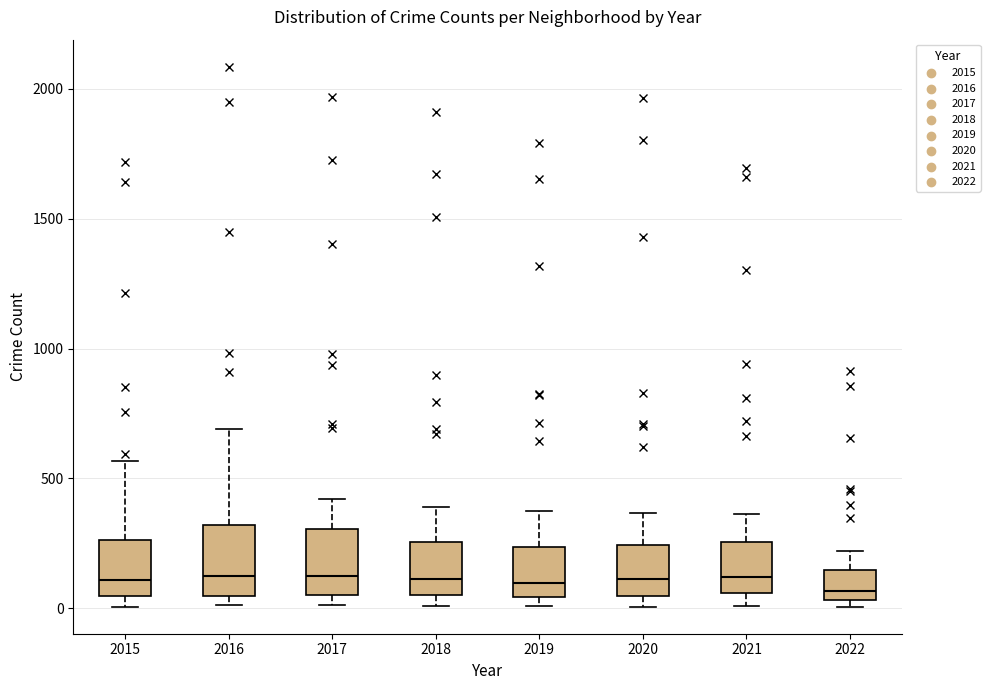

Reading left to right, transcribe this box plot: for each box, give where its median line is, the range the box spans, and where its two whiskers end, as read against the y-axis. The values are not printed on the chart, so give them approximately, as read against the axis.

2015: median 100, box 50 to 250, whiskers 0 to 550
2016: median 150, box 50 to 300, whiskers 0 to 700
2017: median 100, box 50 to 300, whiskers 0 to 400
2018: median 100, box 50 to 250, whiskers 0 to 400
2019: median 100, box 50 to 250, whiskers 0 to 400
2020: median 100, box 50 to 250, whiskers 0 to 350
2021: median 100, box 50 to 250, whiskers 0 to 350
2022: median 50 (just above the box's lower edge), box 50 to 150, whiskers 0 to 200